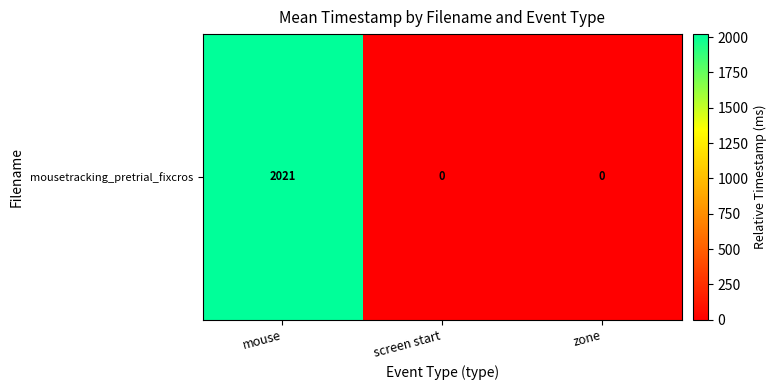

List the labels in order of value, largest first.

mouse, screen start, zone